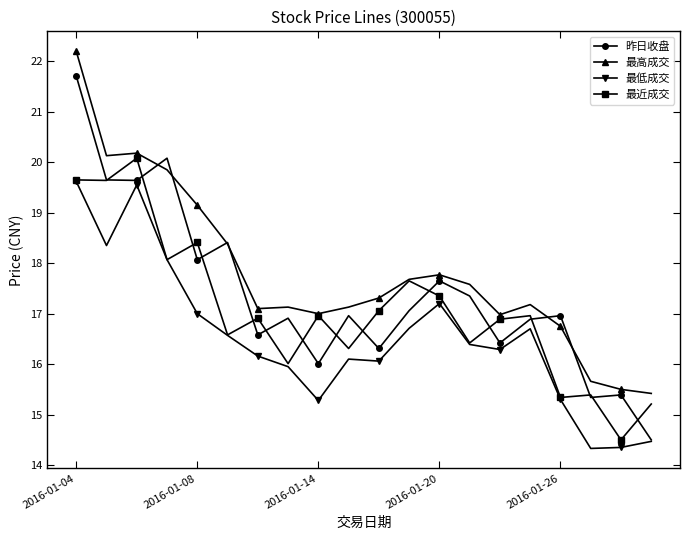

Which series has the widest spread of values?

昨日收盘